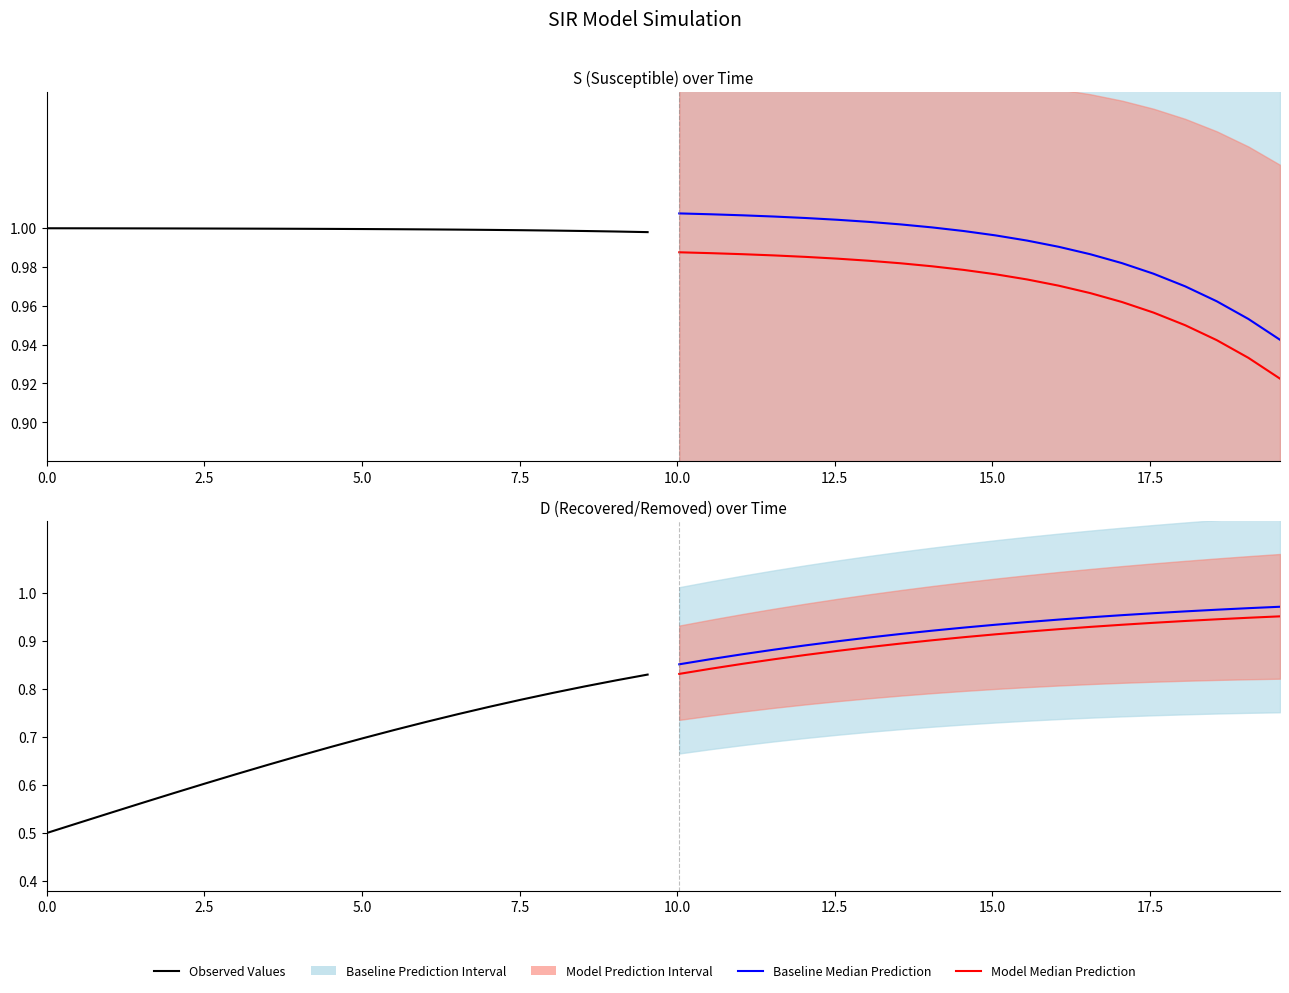

True or false: Model Median Prediction and Observed Values cross at least once.

False